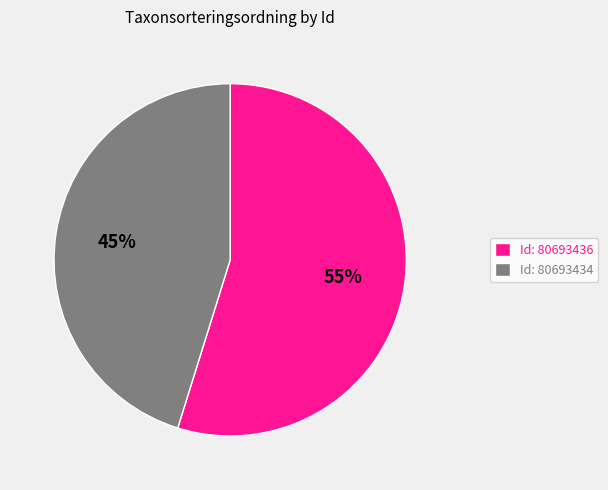

To the nearest percent, what is the difference between the Id: 80693434 and Id: 80693436 slice percentages?

10%